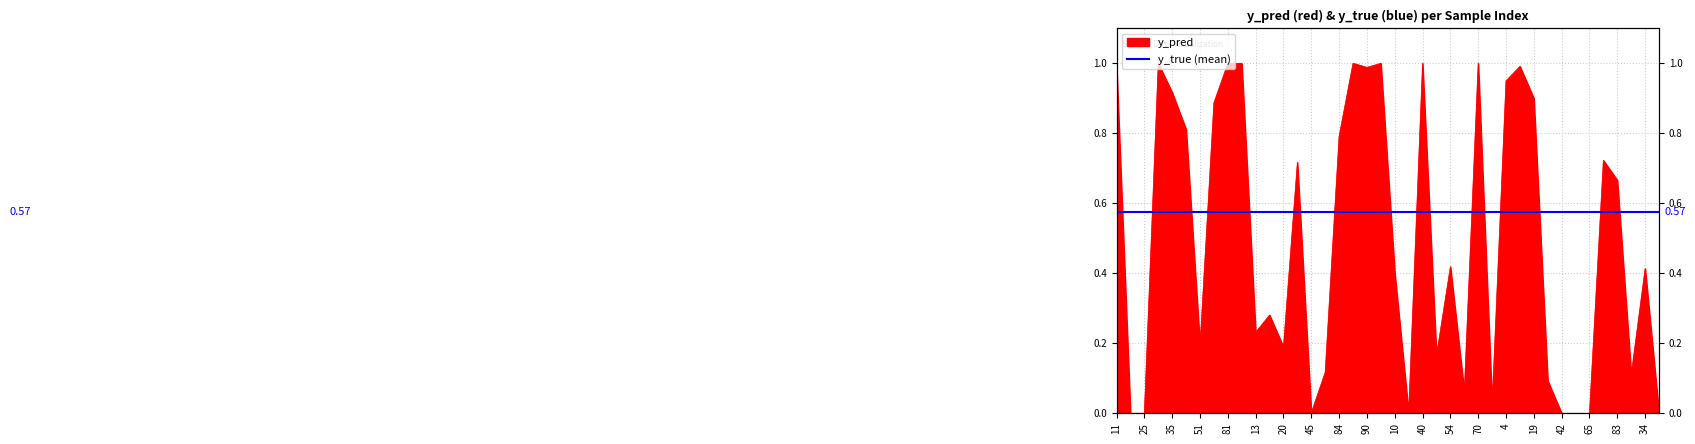

The chart shows a value of 0.0 at 65. True or false?

False